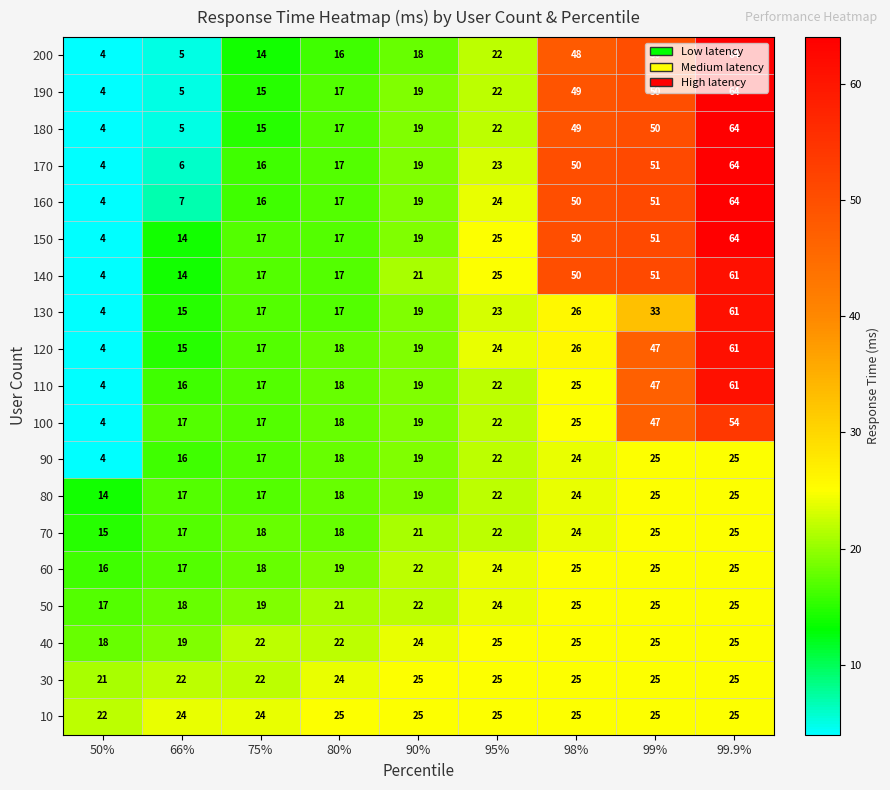

What is the maximum value for 100?

54